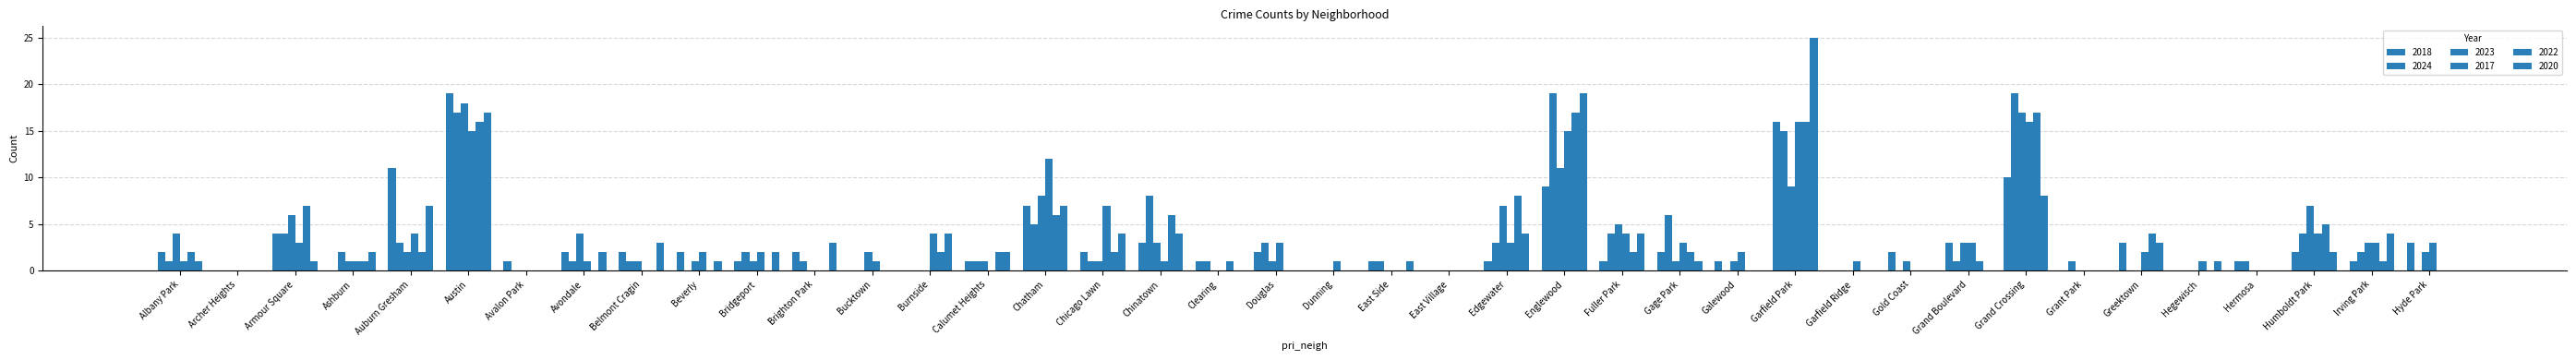

How many groups of bars are there?

40